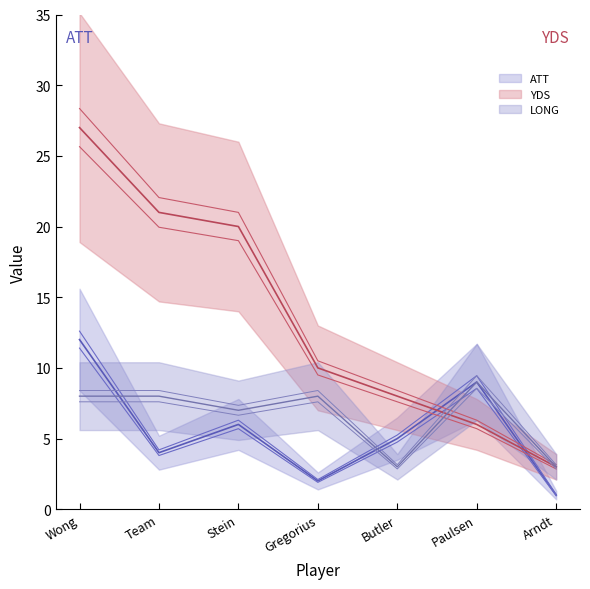

Between Arndt and Stein, which is larger?

Stein